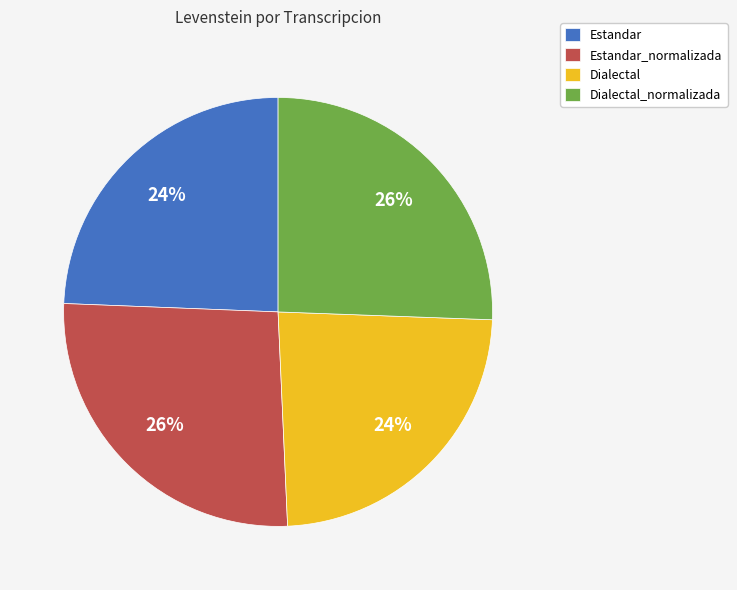

Is Estandar the majority of the pie?

No